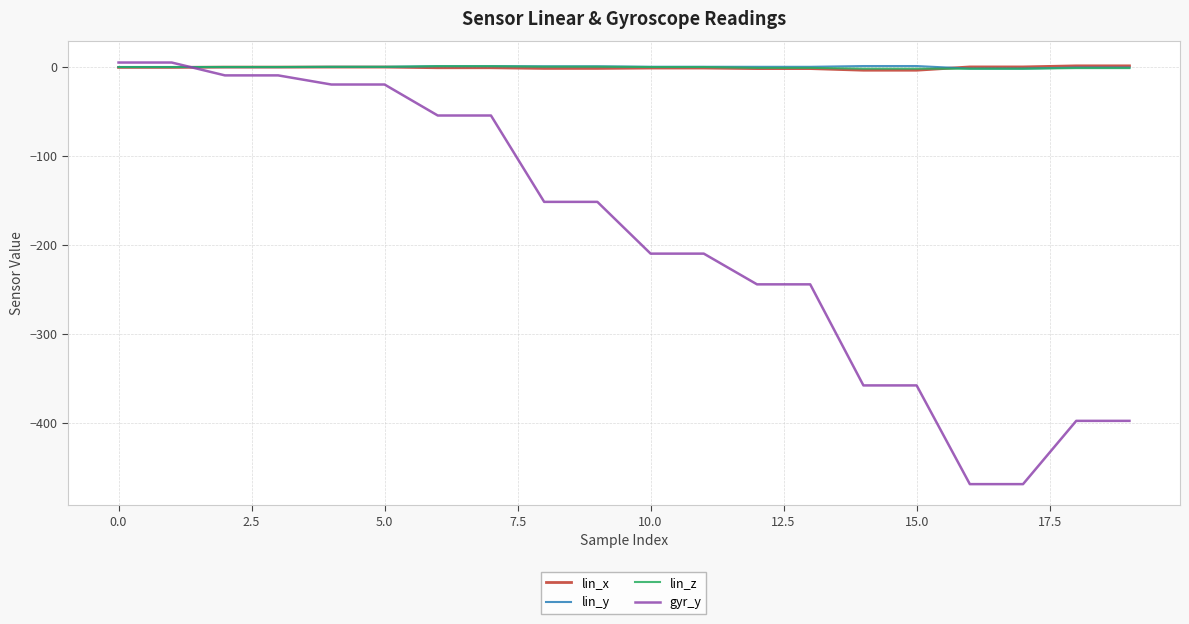

After their last crossing, which series has the higher values: gyr_y or lin_x?

lin_x